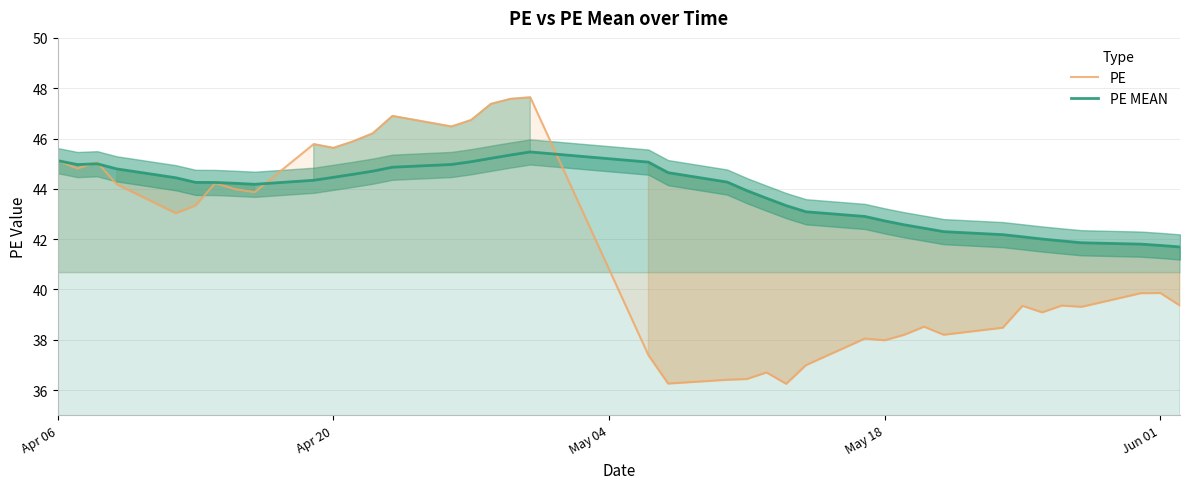

The value of PE at Apr 20 is 45.6. True or false?

True